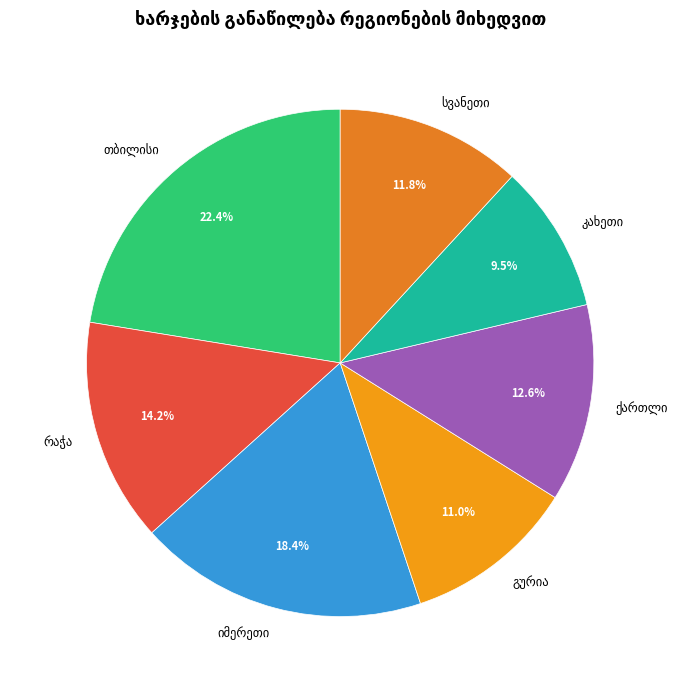

Is there a majority slice in this chart?

No